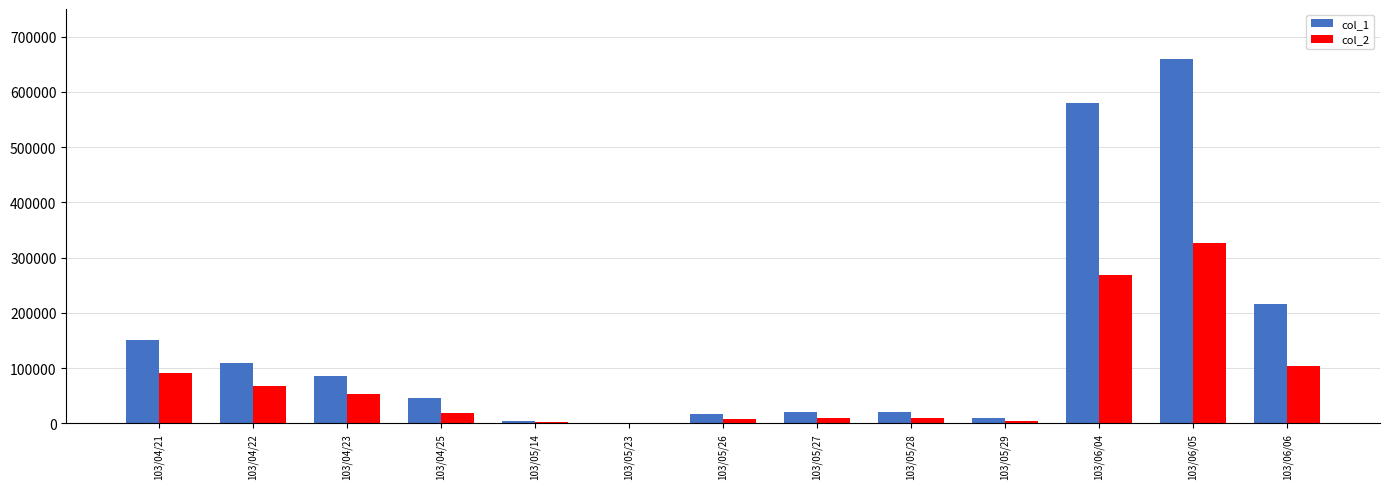

Is it true that col_1 equals 388507 at 103/06/05?

False